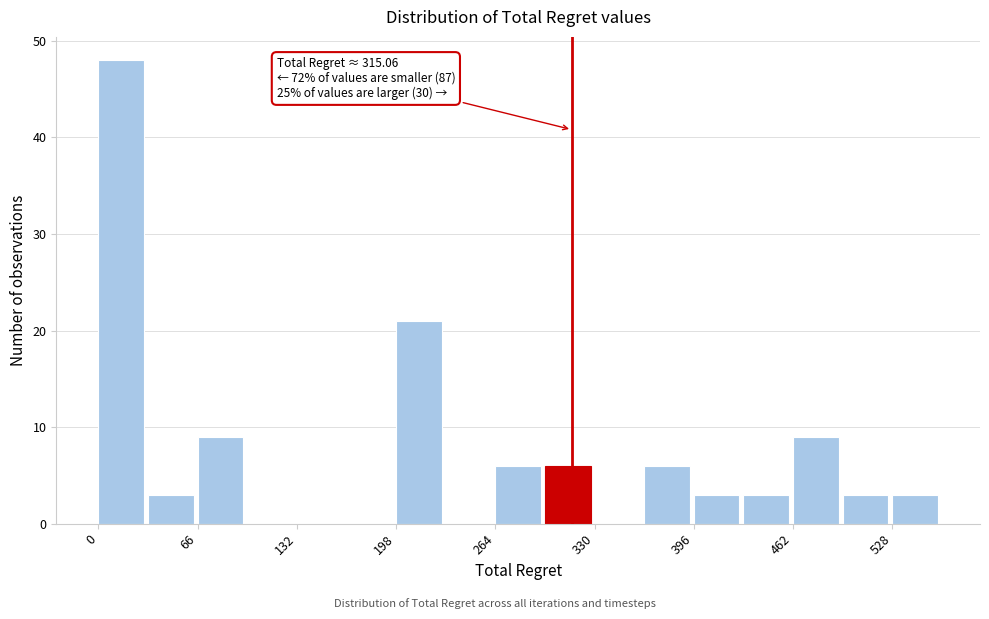

Read against the x-axis, roughly where is the centre of the tallest bar?

20